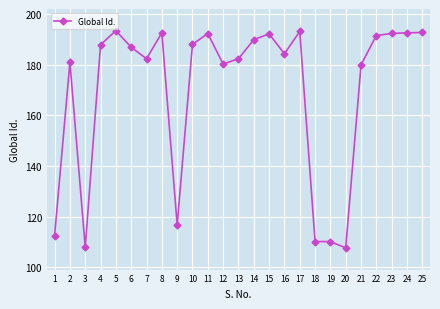

Which category has the highest value across all series?

5